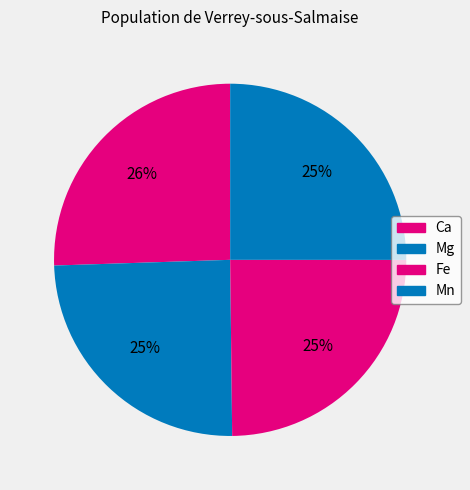

How much of the chart is everything except Mg?

75.3%